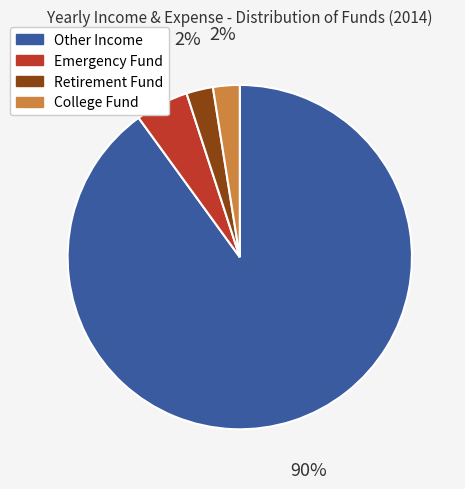

To the nearest percent, what is the difference between the largest and smallest slice percentages?

88%